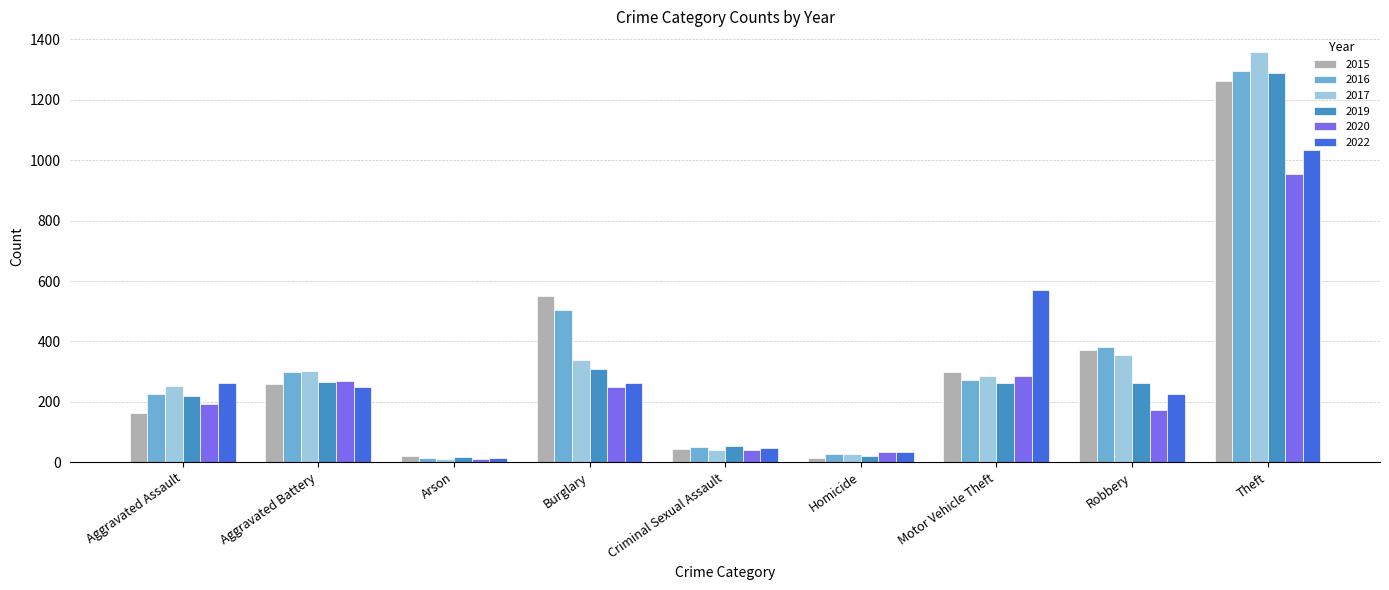

What is the spread (max minus min) of values at Burglary?

302